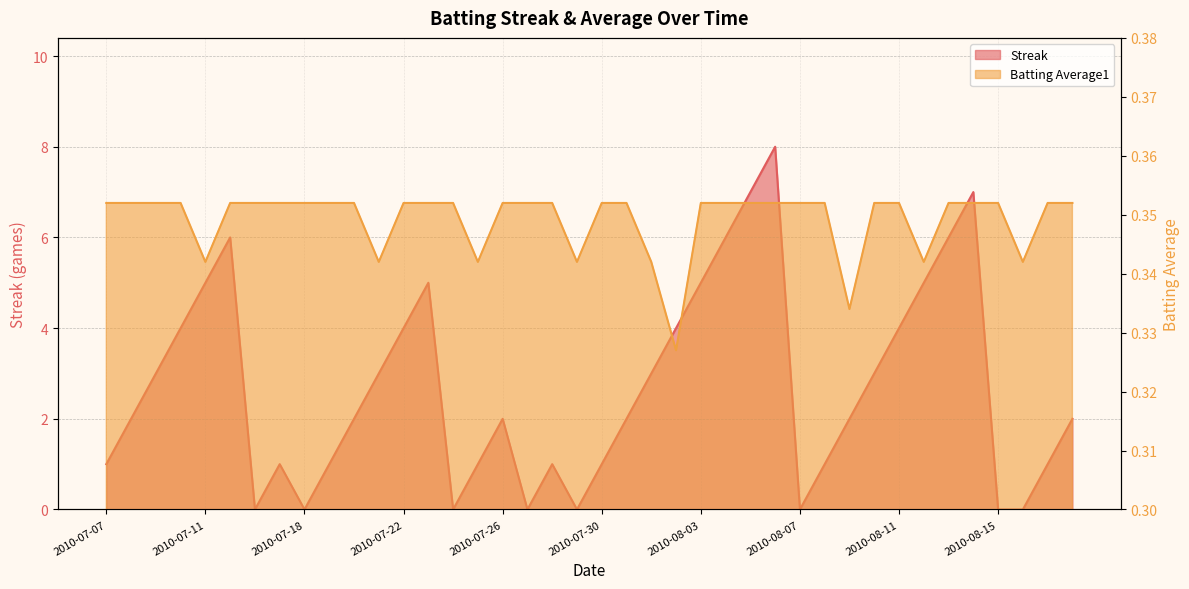

At how many categories does at least one series exceed 3?

14